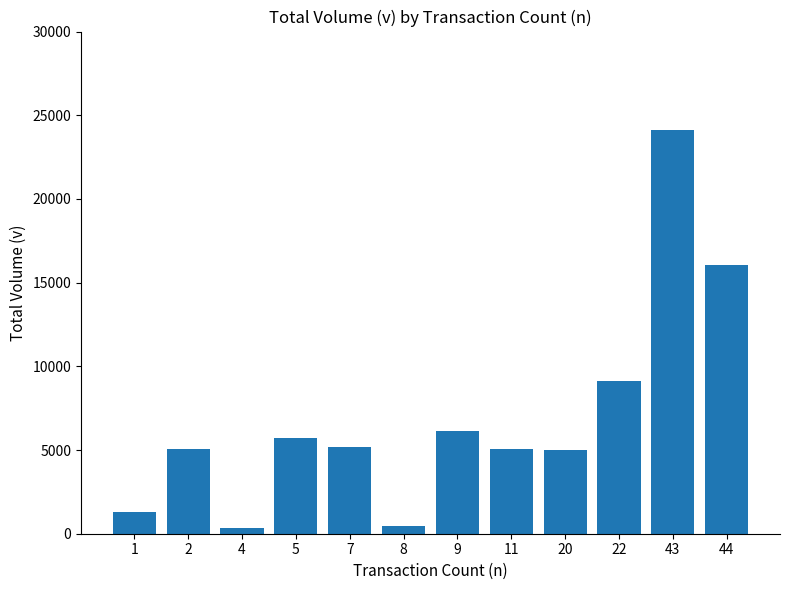

Is it true that the value at 20 is 3274?

False